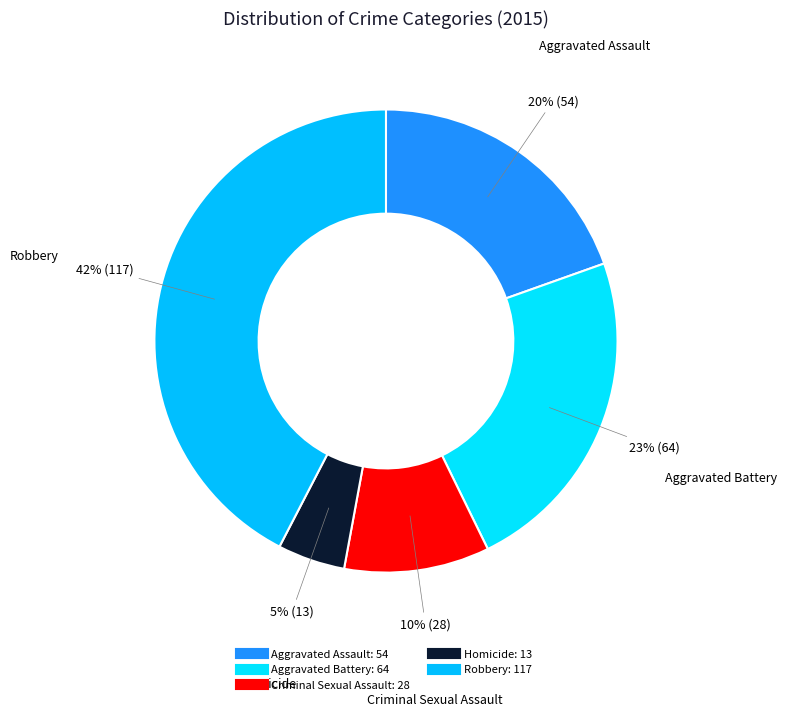

How many segments does this pie chart have?

5